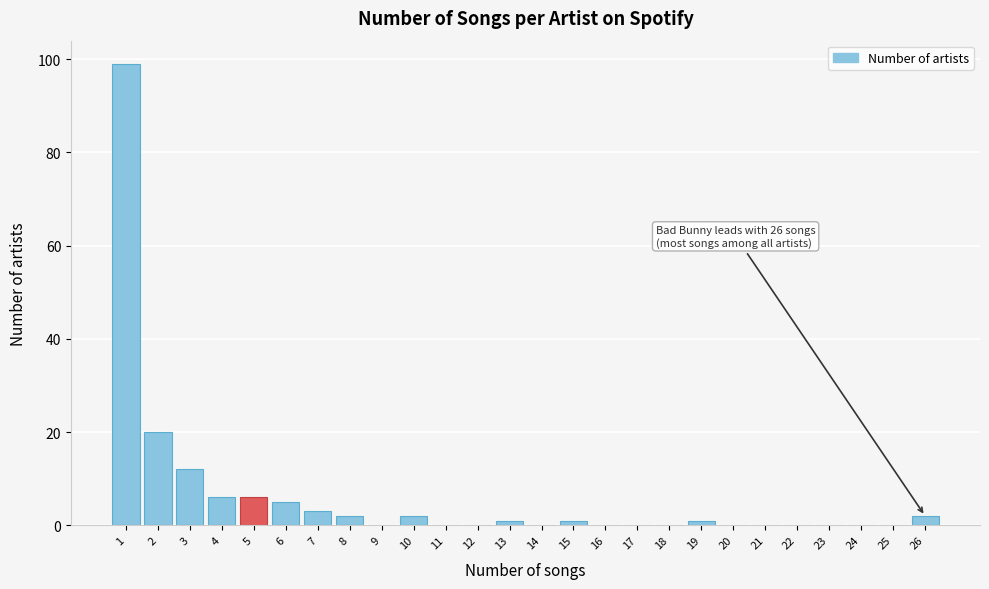

Reading right to left, list all the values displayed in this chart.

26=2	25=0	24=0	23=0	22=0	21=0	20=0	19=1	18=0	17=0	16=0	15=1	14=0	13=1	12=0	11=0	10=2	9=0	8=2	7=3	6=5	5=6	4=6	3=12	2=20	1=99